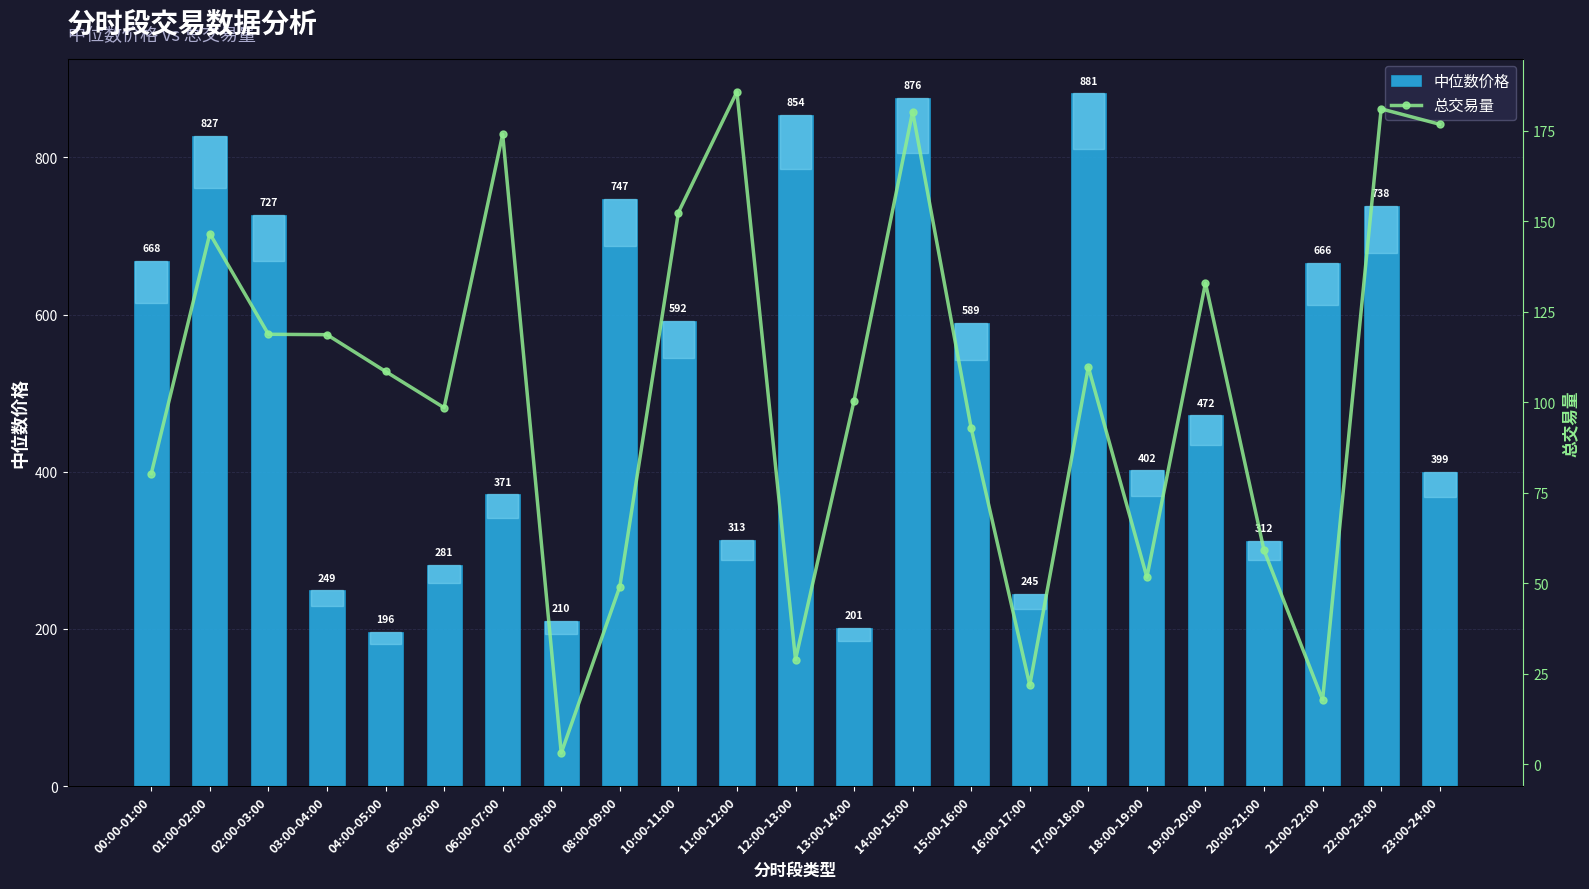

At which label does 中位数价格 reach its minimum?

04:00-05:00